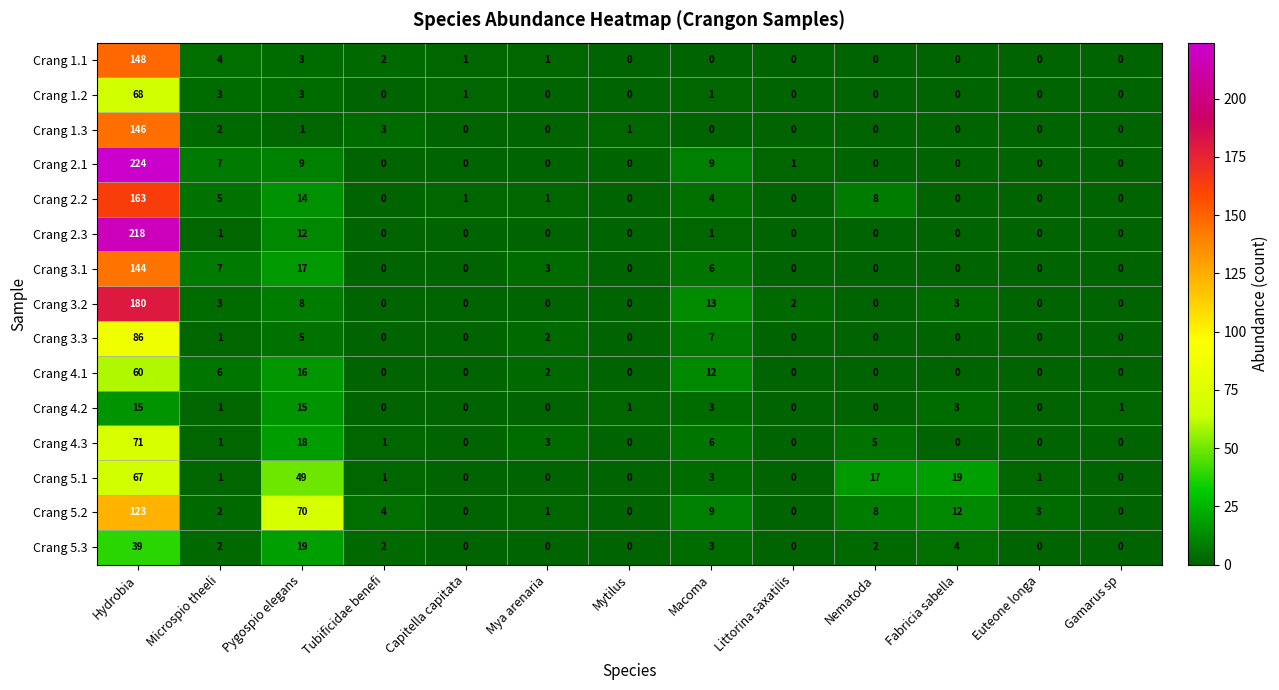

What is the sum of the Crang 5.2 values at Fabricia sabella and Mya arenaria?

13